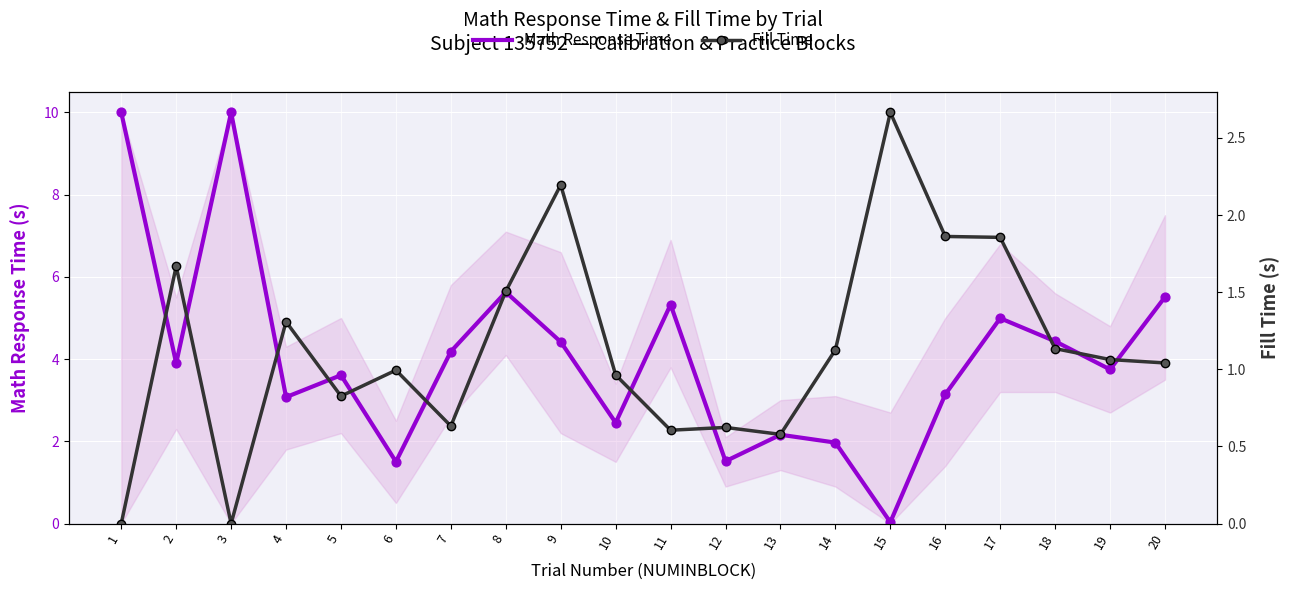

At which category is the sum across all series the highest?

1